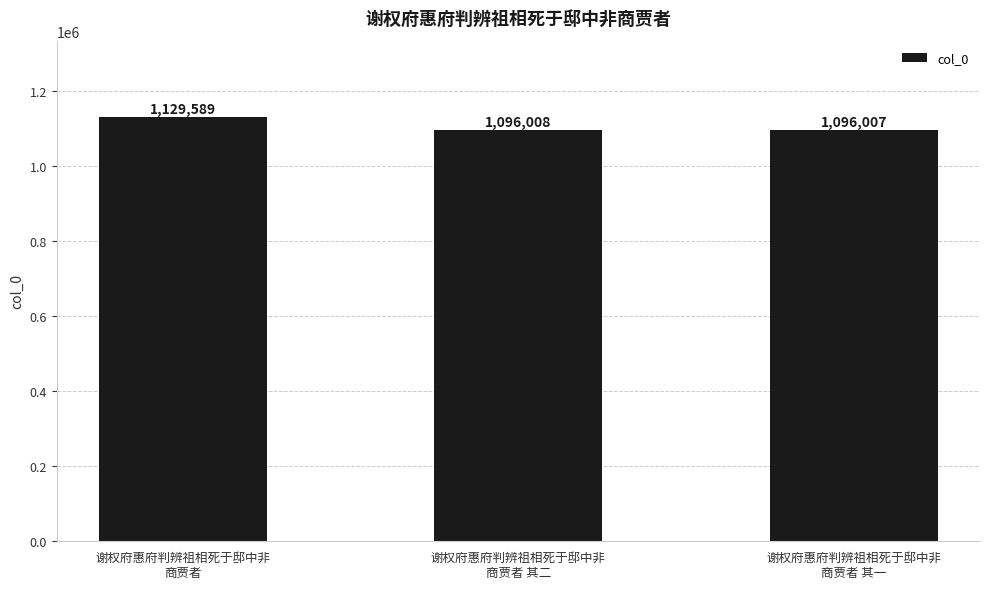

True or false: the data shows 1096008 at 谢权府惠府判辨祖相死于邸中非
商贾者 其二.

True